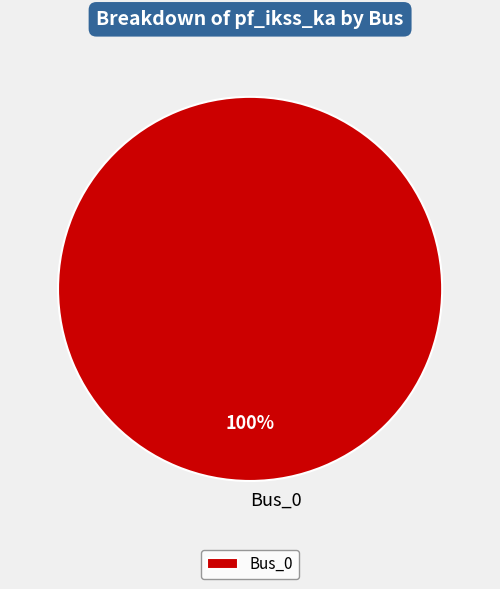

How many slices are in this pie chart?

1